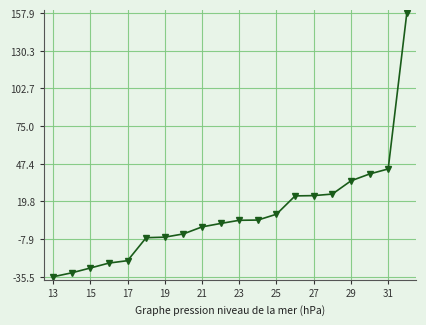

How many categories are shown in the chart?

20